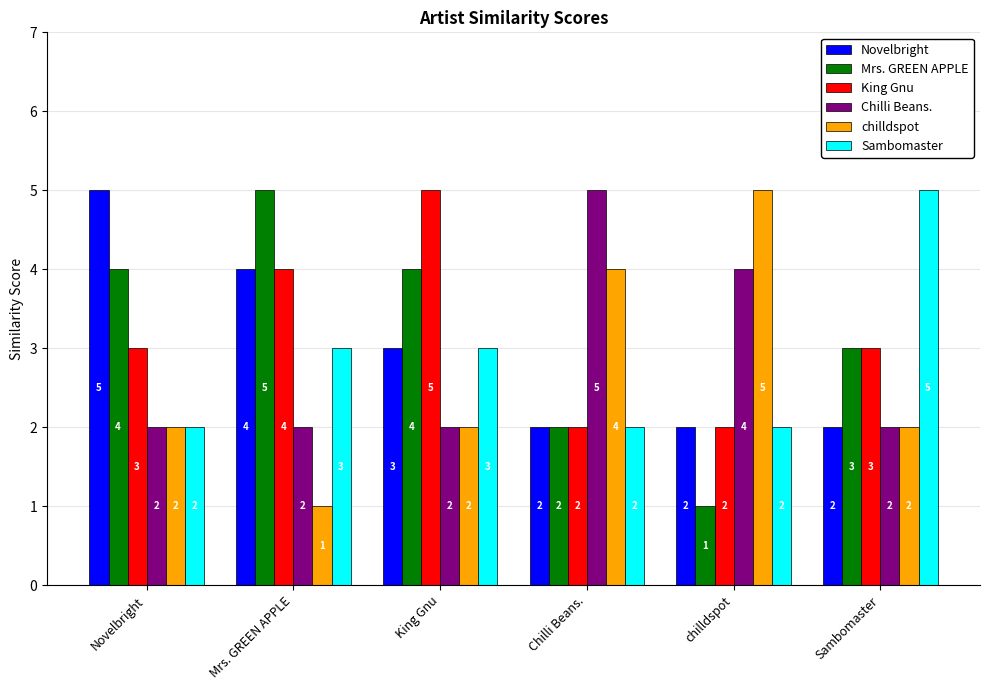

What is the value of the Sambomaster bar at the 6th from the left?

5